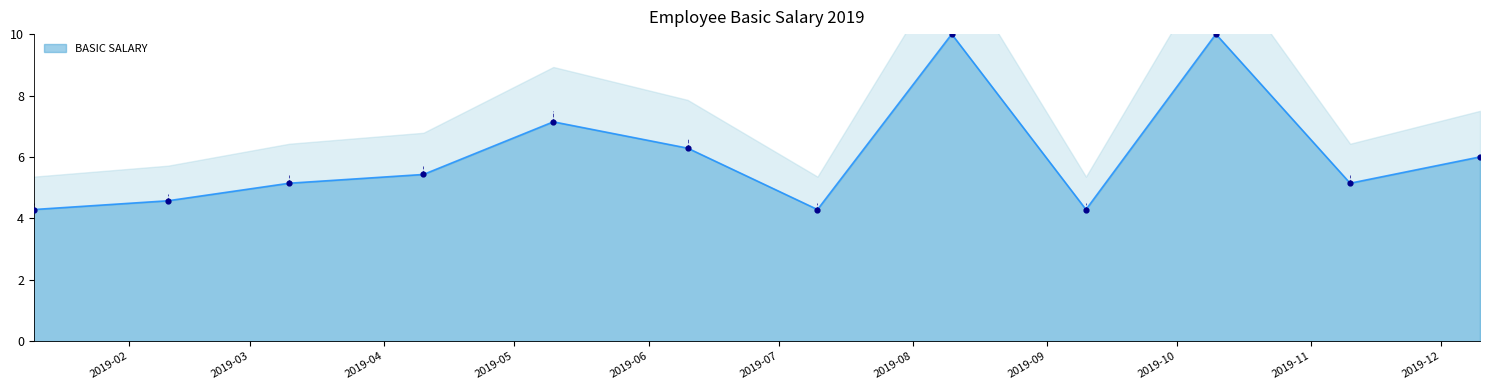

Approximately how many times larger is the value at 2019-05-10 compared to 2019-04-10?

1.3